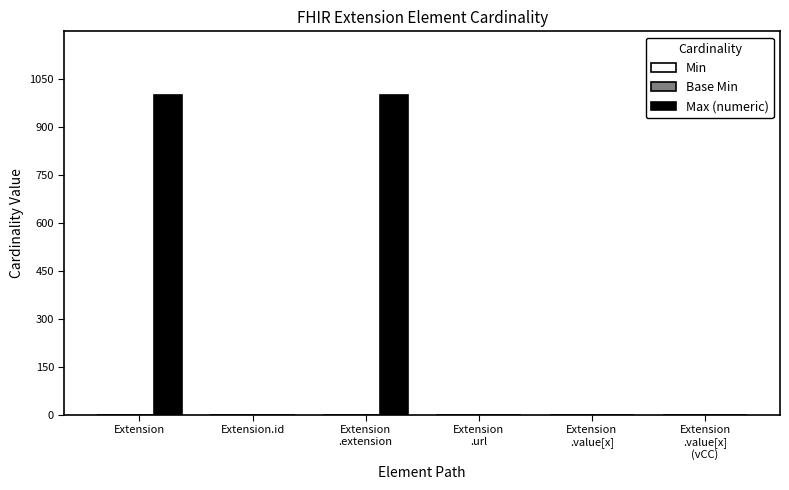

How many series are shown in this chart?

3